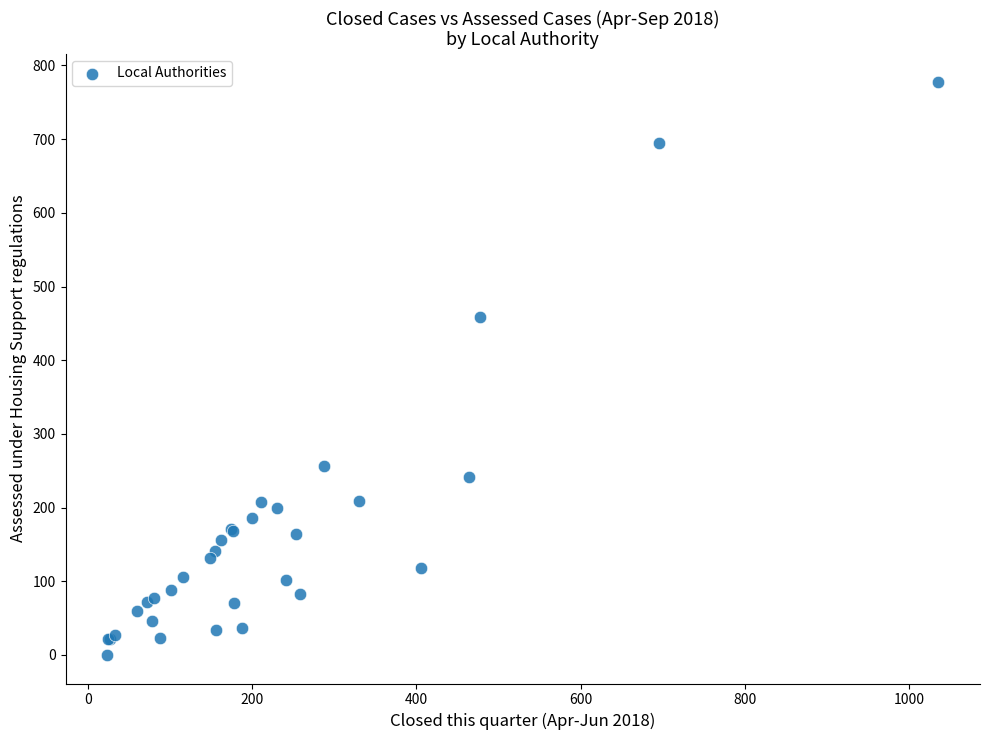

What Y value in the scatter plot is closest to 388?

459